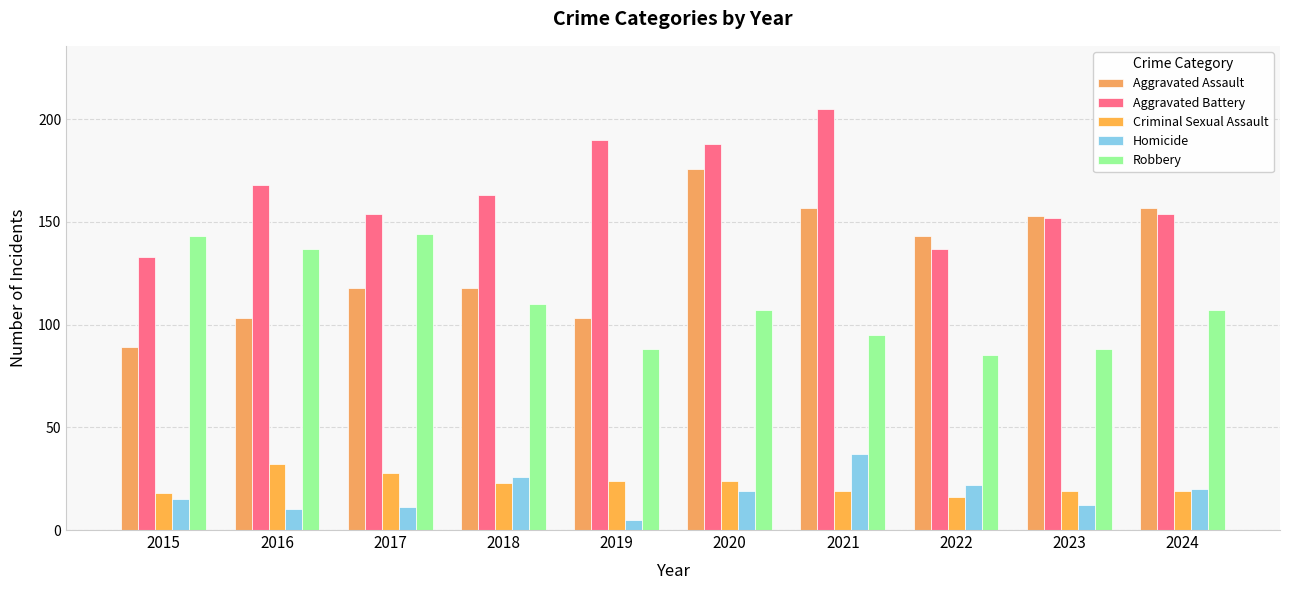

At which label does Aggravated Battery reach its peak?

2021